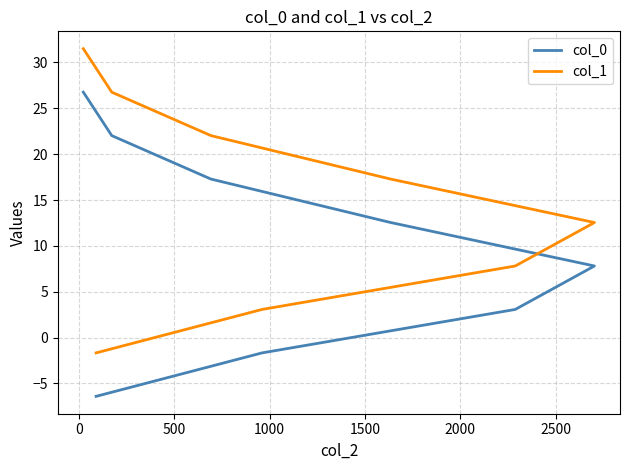

Is this an area chart (filled region under the line)?

No